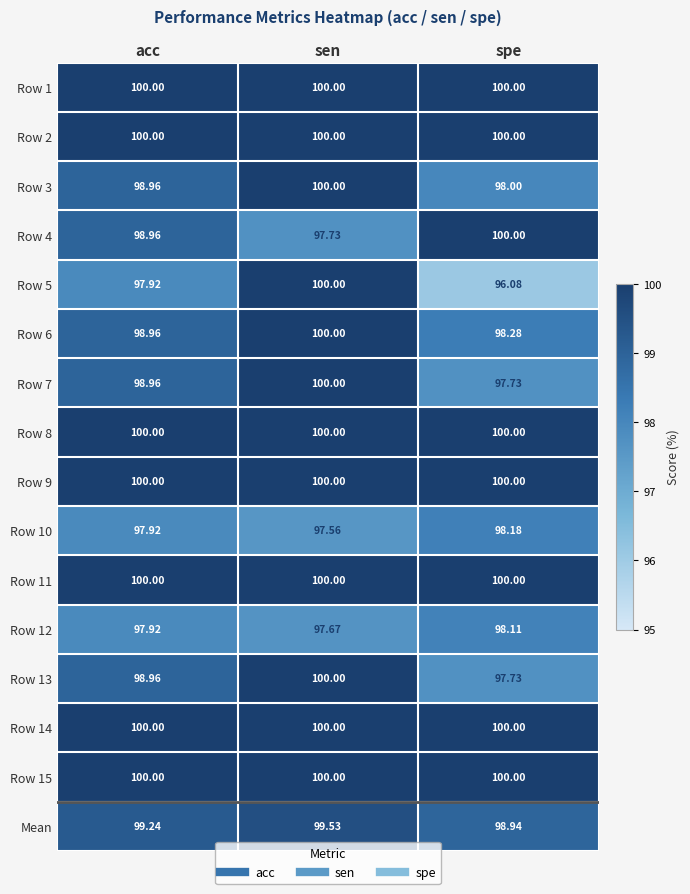

At which category is the sum across all series the highest?

sen